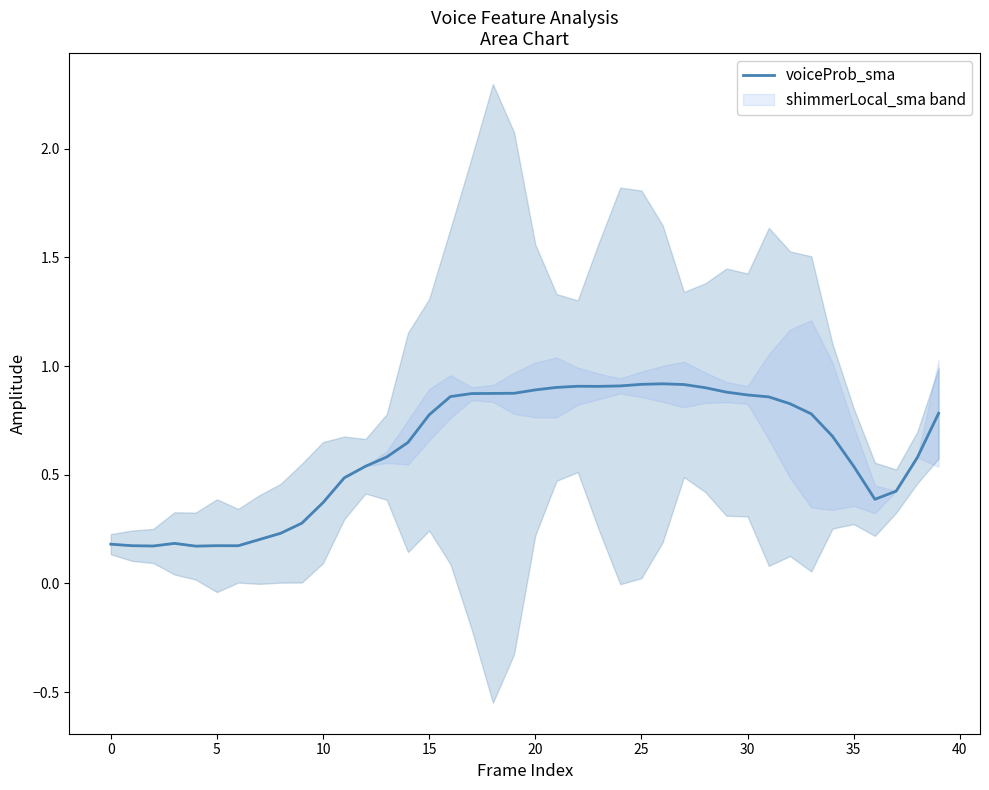

Reading left to right, transcribe all the data shown in this chart.

0.2	0.2	0.2	0.2	0.2	0.2	0.2	0.2	0.2	0.3	0.4	0.5	0.5	0.6	0.6	0.8	0.9	0.9	0.9	0.9	0.9	0.9	0.9	0.9	0.9	0.9	0.9	0.9	0.9	0.9	0.9	0.9	0.8	0.8	0.7	0.5	0.4	0.4	0.6	0.8